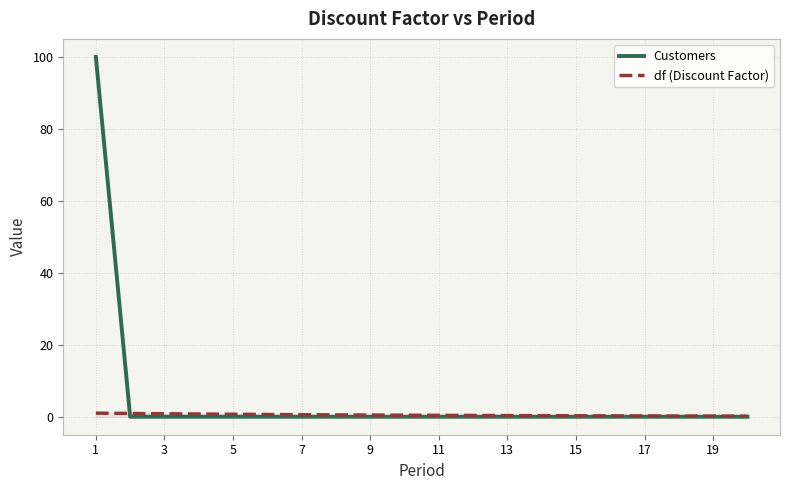

List the series in order of their peak value, highest first.

Customers, df (Discount Factor)